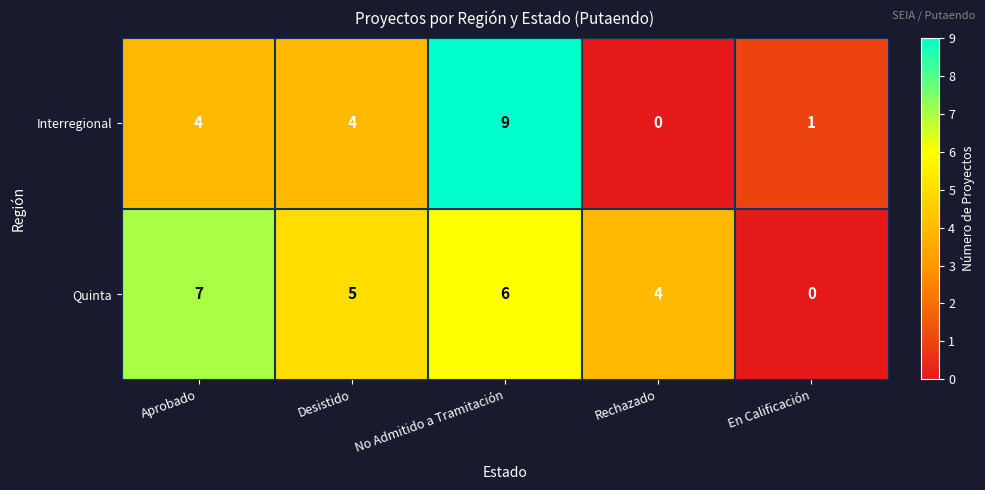

Reading left to right, list all the values displayed in this chart.

Interregional: 4	4	9	0	1
Quinta: 7	5	6	4	0